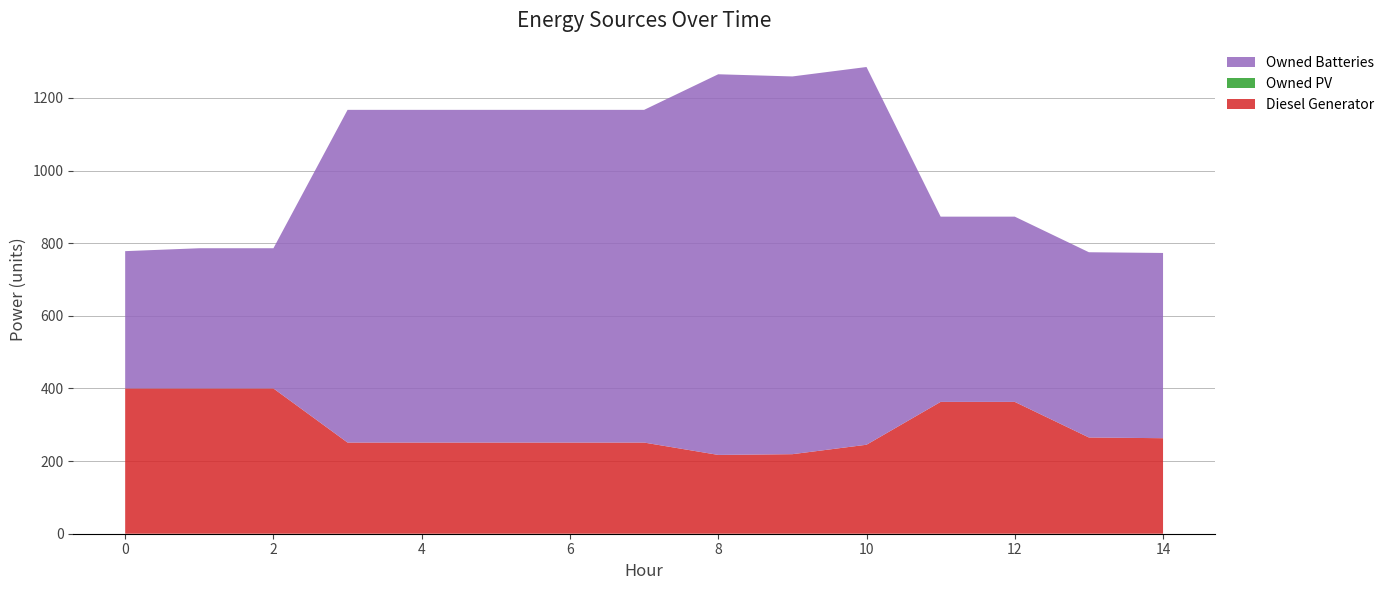

Reading left to right, list all the values displayed in this chart.

Diesel Generator: 400.0	400.0	400.0	251.0	251.0	251.0	251.0	251.0	217.0	219.0	245.0	363.0	363.0	265.0	263.0
Owned PV: 0.0	0.0	0.0	0.0	0.0	0.0	0.0	0.0	0.0	0.0	0.0	0.0	0.0	0.0	0.0
Owned Batteries: 378.0	386.0	386.0	916.0	916.0	916.0	916.0	916.0	1048.0	1040.0	1040.0	510.0	510.0	510.0	510.0